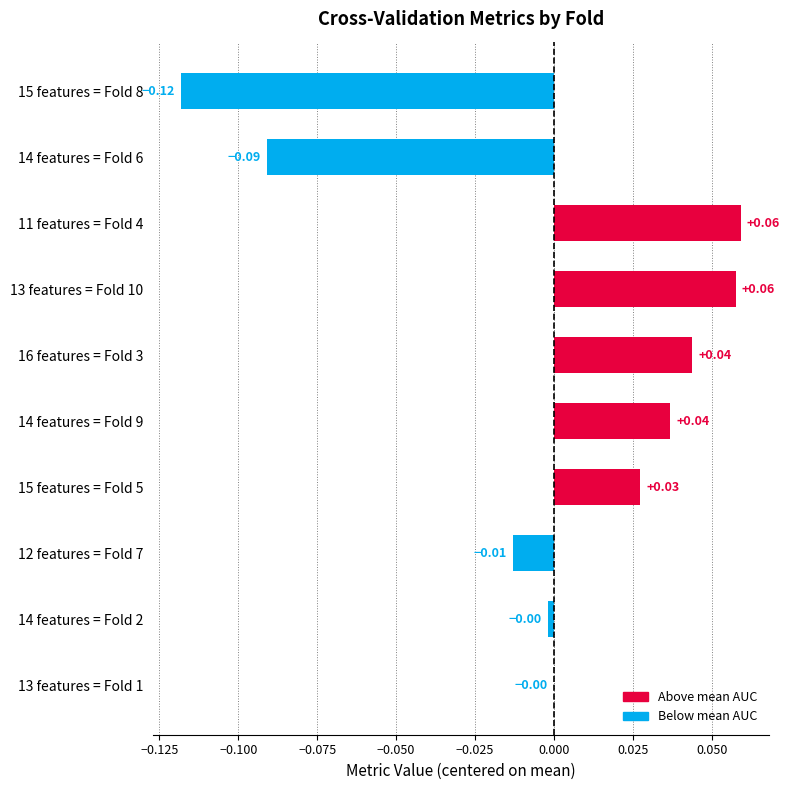

Which has a higher value, 16 features = Fold 3 or 14 features = Fold 2?

16 features = Fold 3